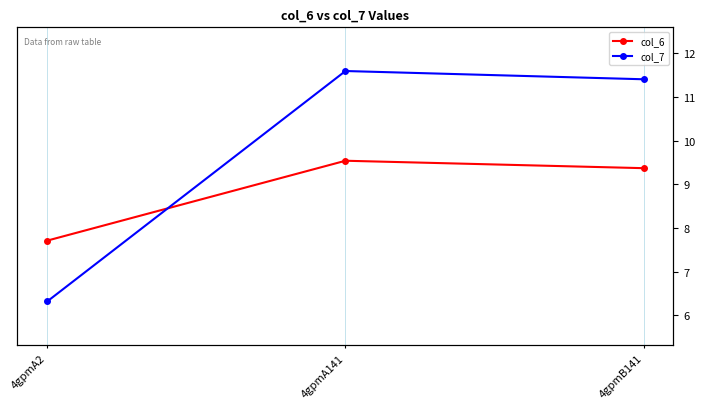

What is the difference between the col_6 values at 4gpmA141 and 4gpmA2?

1.8